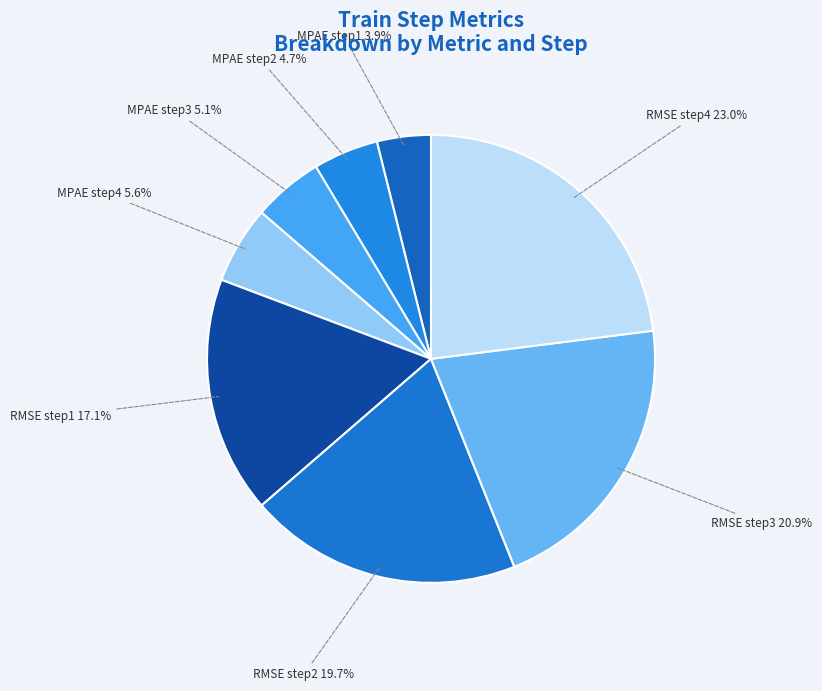

Is the sum of RMSE step2 and MPAE step1 greater than half?

No